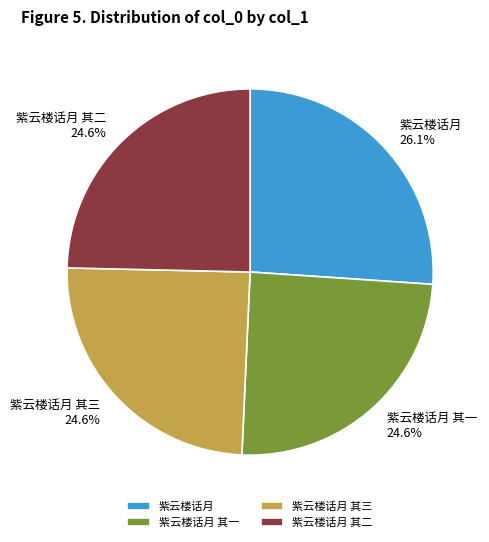

Does 紫云楼话月 其二 represent more than half of the total?

No